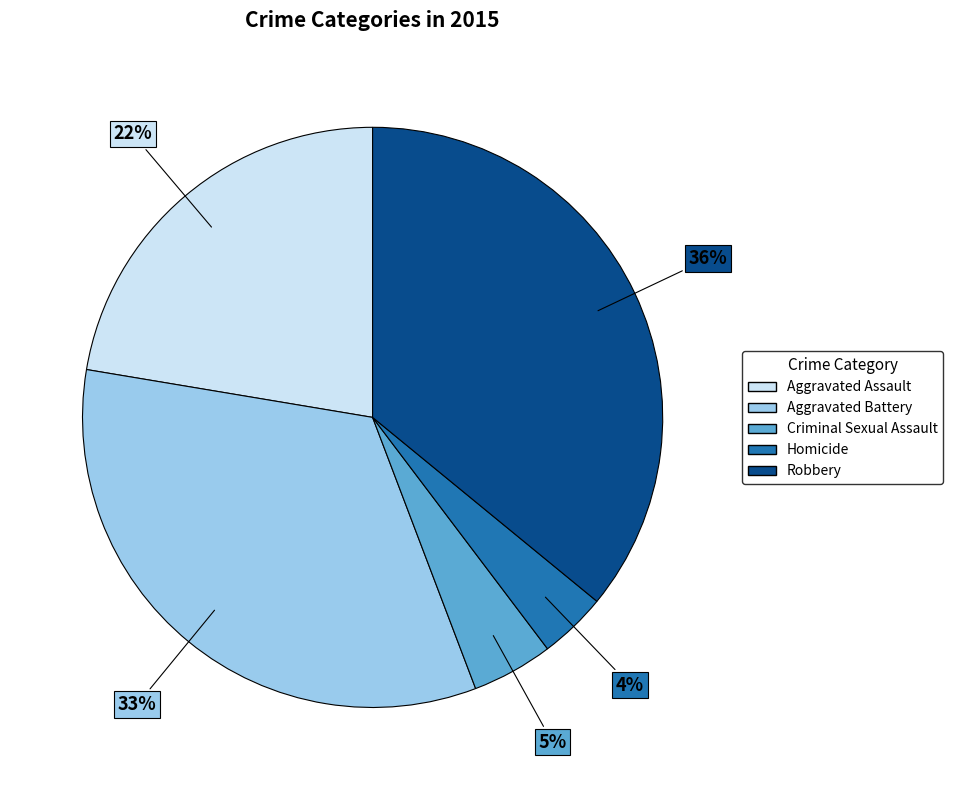

Is it true that Homicide is 4% of the pie?

True